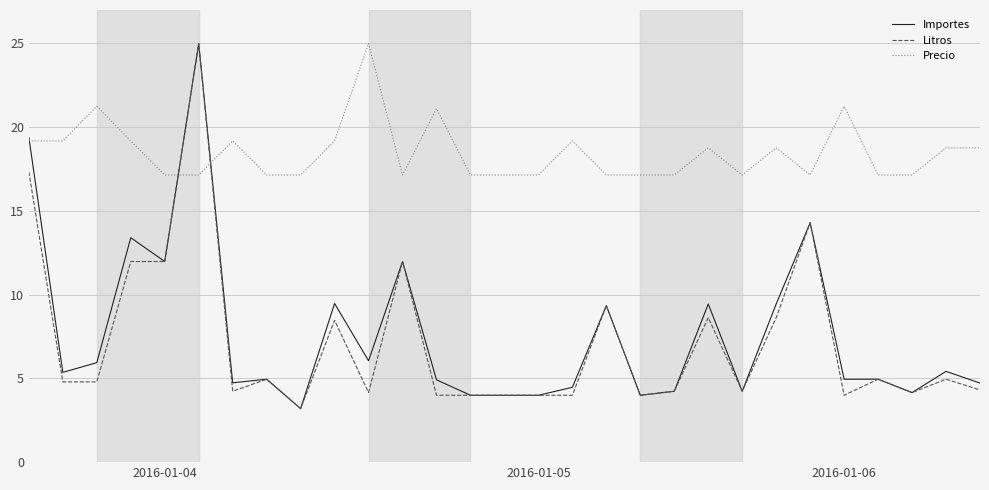

How many intersections are there between Precio and Litros?

2